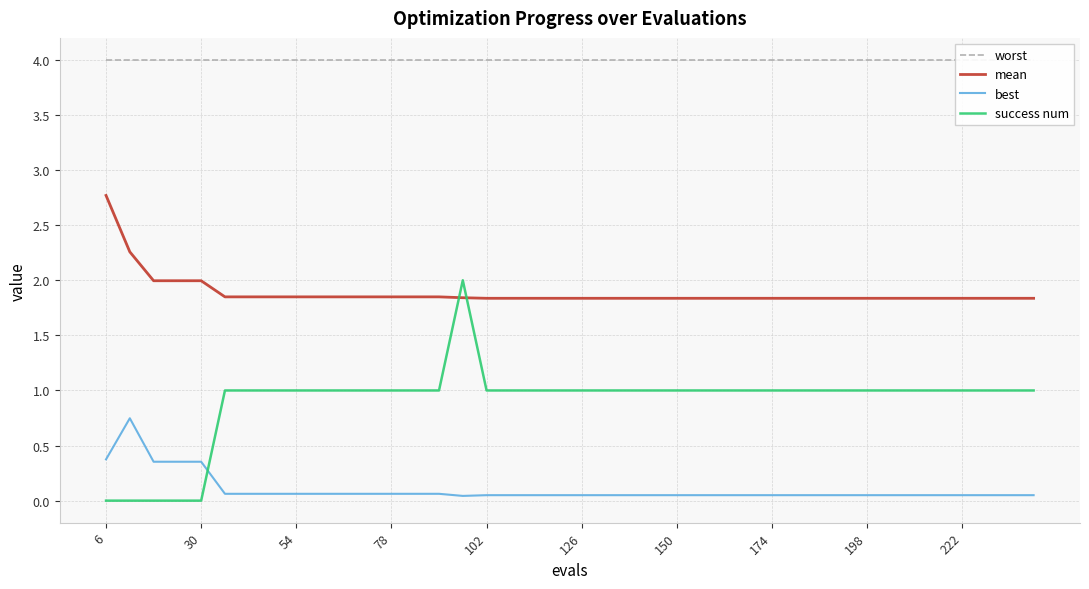

True or false: worst and best cross at least once.

False